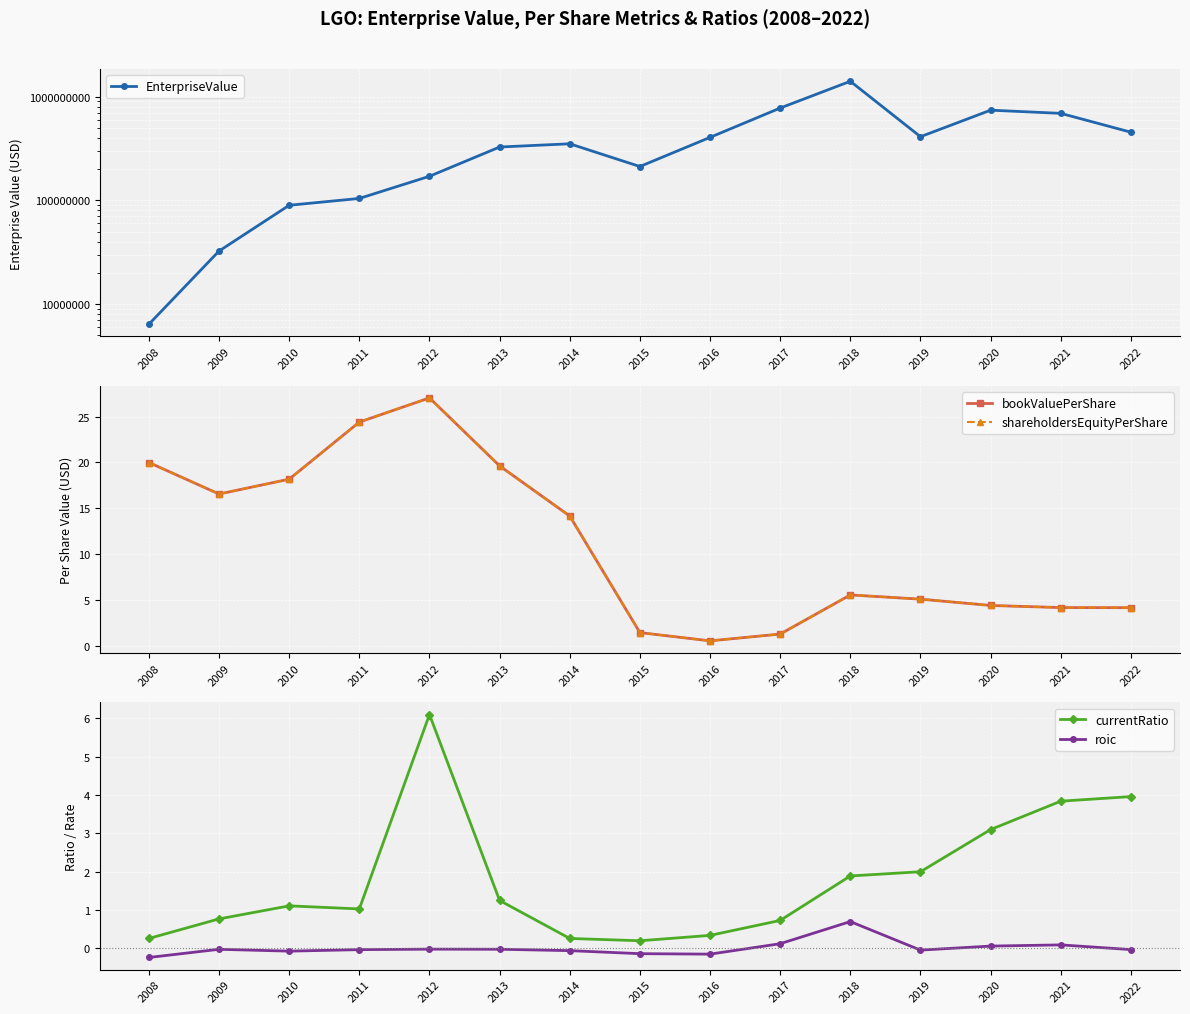

Rank the series by their maximum value, from highest to lowest.

EnterpriseValue, bookValuePerShare, shareholdersEquityPerShare, currentRatio, roic